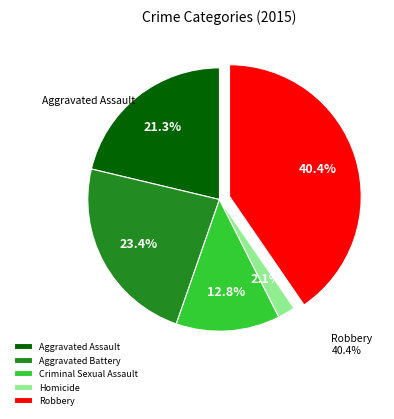

Count the number of slices in the pie.

5